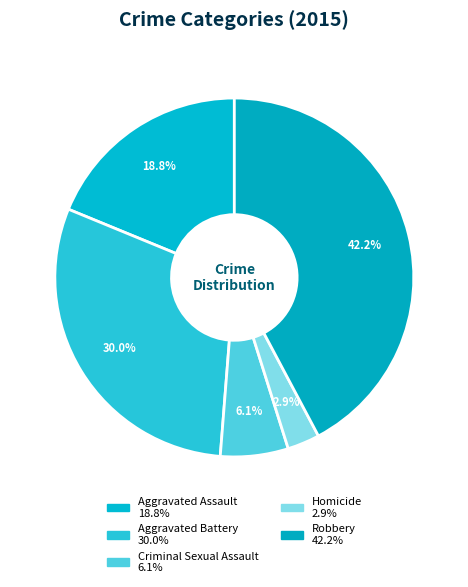

Which slice is the largest?

Robbery